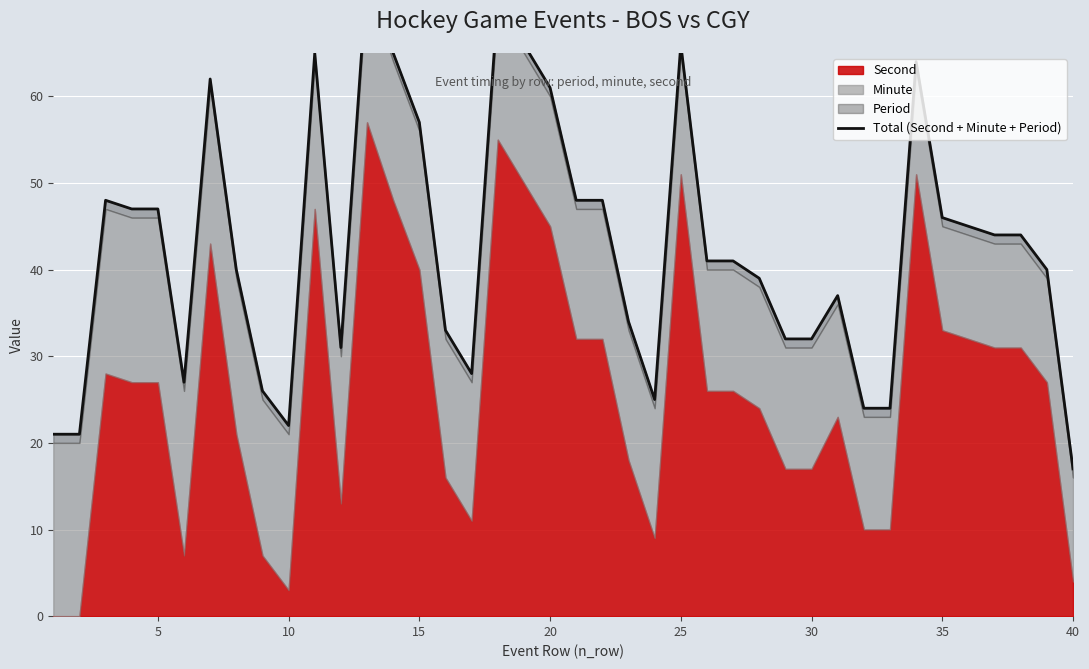

Count the number of categories in the chart.

40